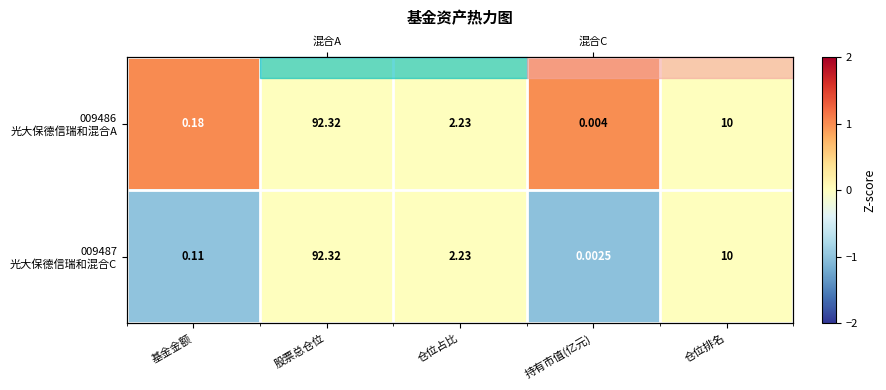

At which category does the chart reach its minimum across all series?

持有市值(亿元)